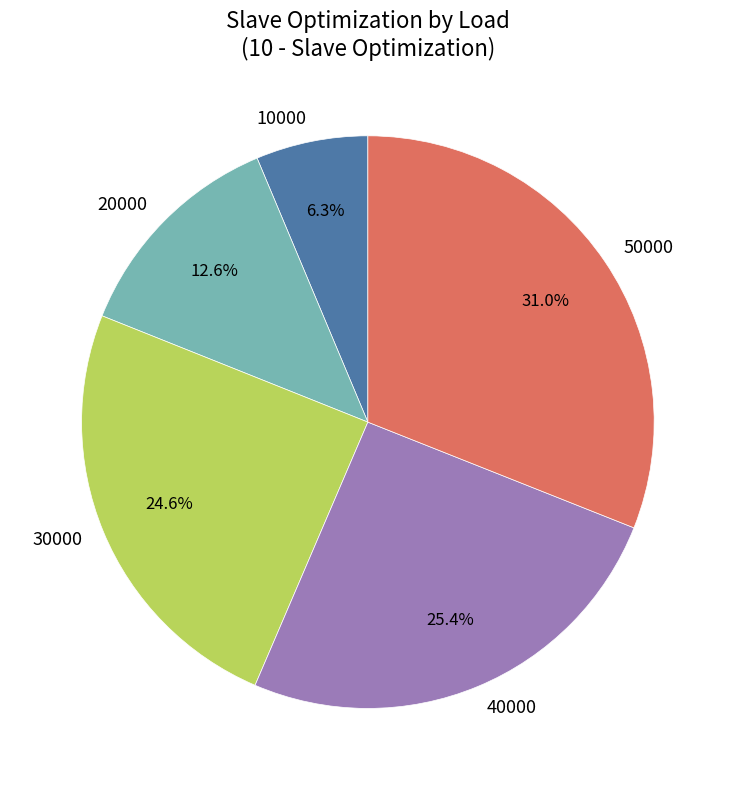

Which has a higher value, 10000 or 30000?

30000